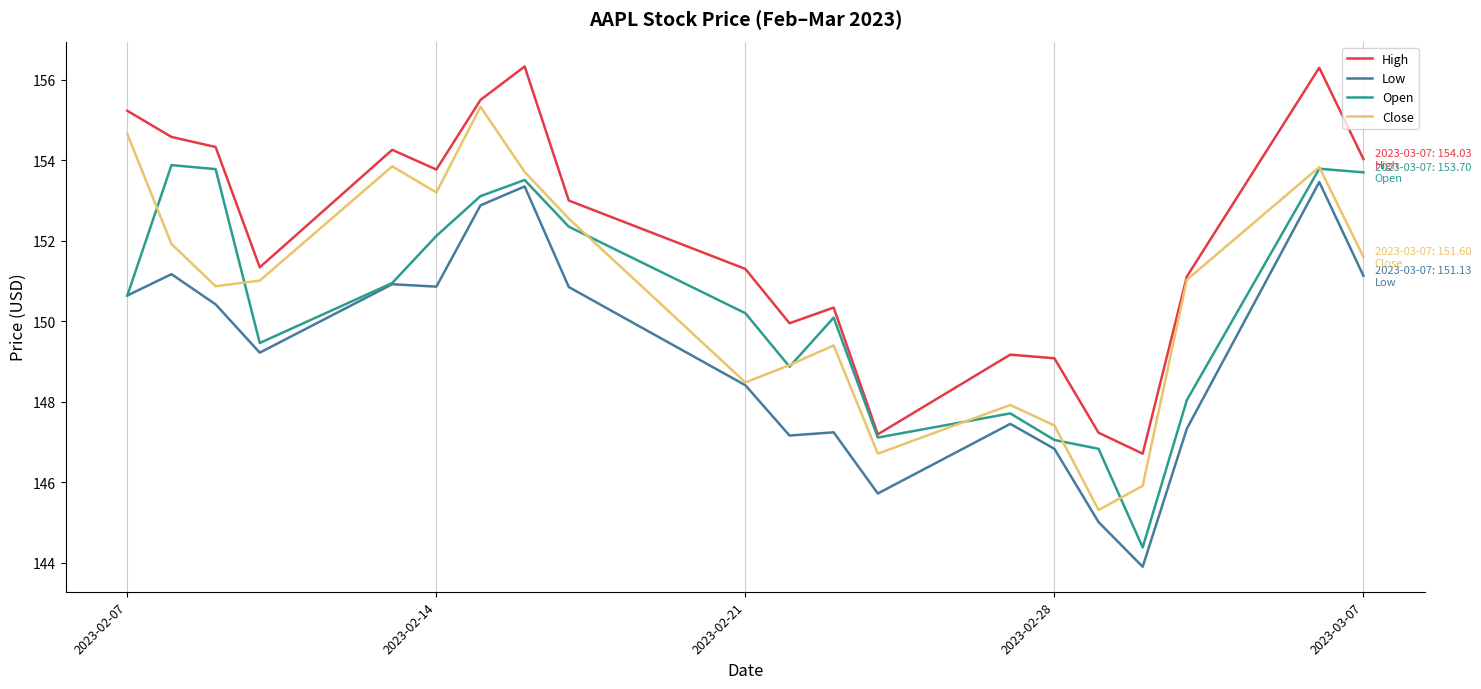

What is the maximum value shown in the chart?

156.3